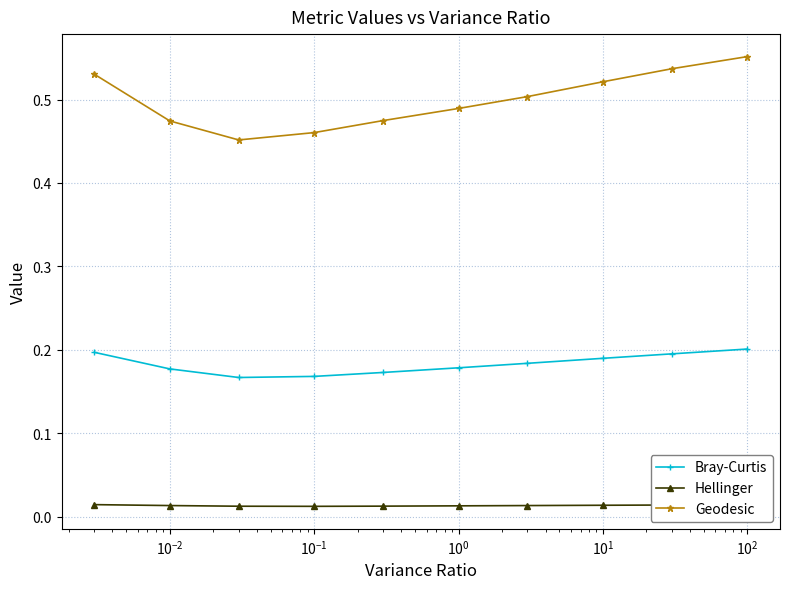

True or false: Hellinger and Geodesic intersect in this chart.

False